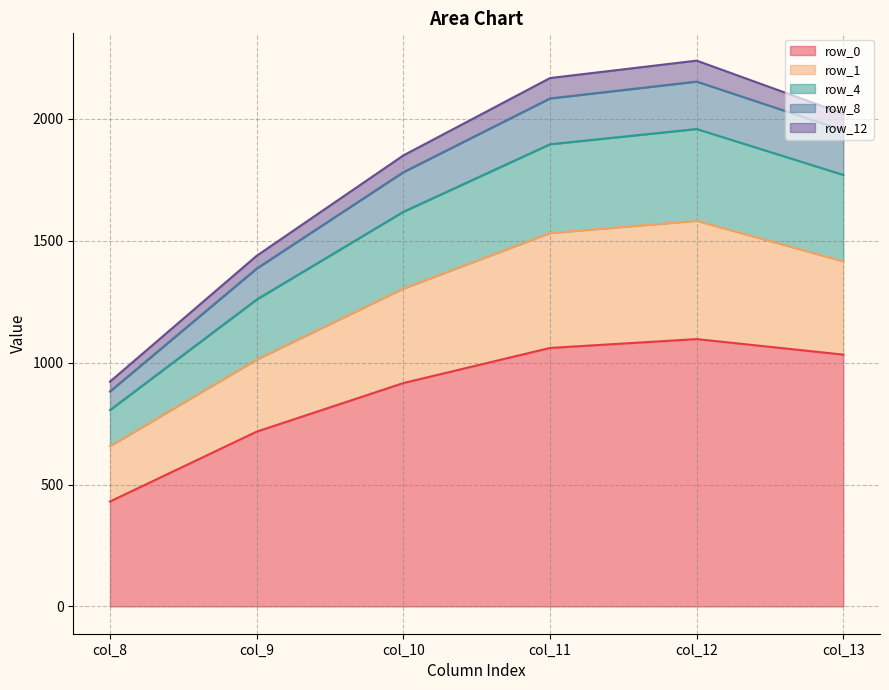

What is the total value across all series at col_10?

1849.9